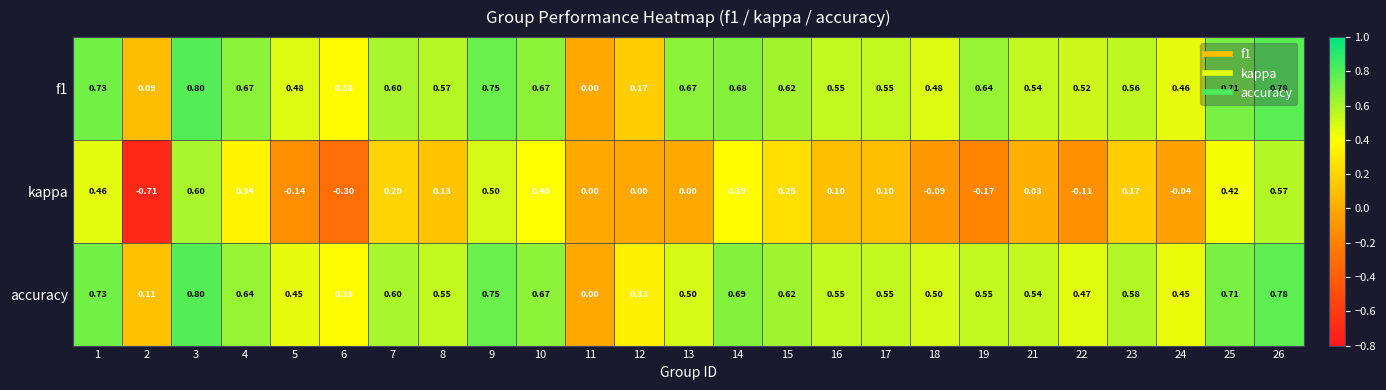

Is the value of kappa at 25 greater than the value of accuracy at 16?

No